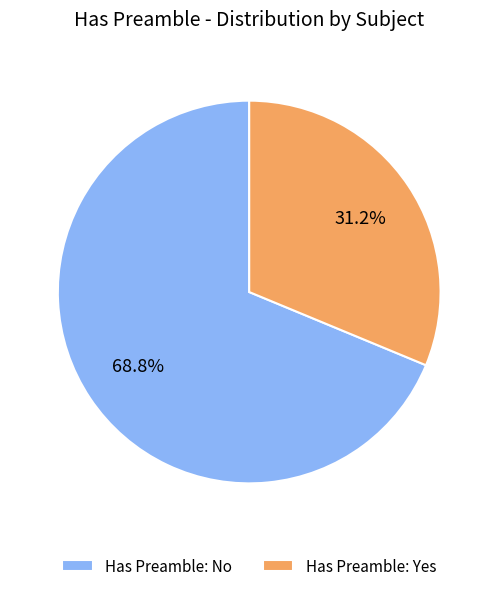

Which category has the biggest portion of the pie?

Has Preamble: No